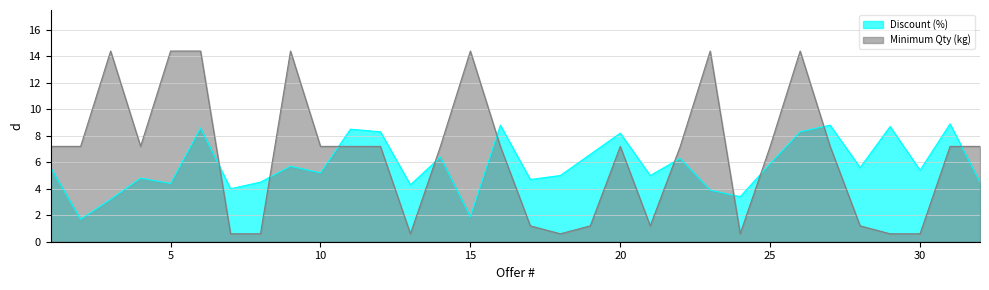

Reading right to left, what are all the values shown in this chart?

Discount (%): 32=4.5	31=8.9	30=5.4	29=8.7	28=5.6	27=8.8	26=8.3	25=5.9	24=3.4	23=3.9	22=6.3	21=5.0	20=8.2	19=6.6	18=5.0	17=4.7	16=8.8	15=1.9	14=6.4	13=4.3	12=8.3	11=8.5	10=5.2	9=5.7	8=4.5	7=4.0	6=8.6	5=4.4	4=4.8	3=3.2	2=1.7	1=5.6
Minimum Qty (kg): 32=7.2	31=7.2	30=0.6	29=0.6	28=1.2	27=7.2	26=14.4	25=7.2	24=0.6	23=14.4	22=7.2	21=1.2	20=7.2	19=1.2	18=0.6	17=1.2	16=7.2	15=14.4	14=7.2	13=0.6	12=7.2	11=7.2	10=7.2	9=14.4	8=0.6	7=0.6	6=14.4	5=14.4	4=7.2	3=14.4	2=7.2	1=7.2